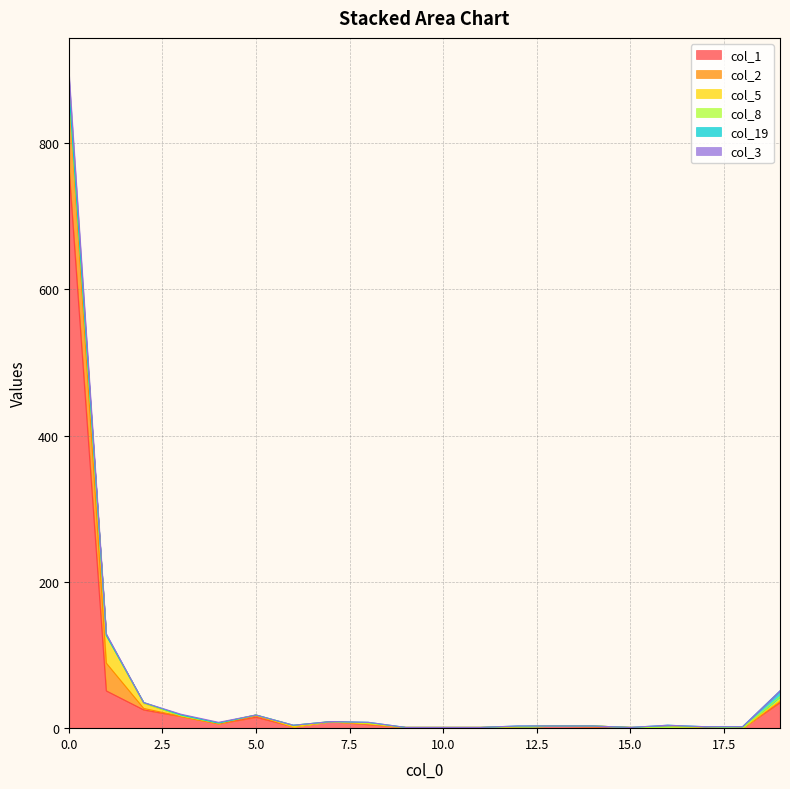

Which series has the widest spread of values?

col_1